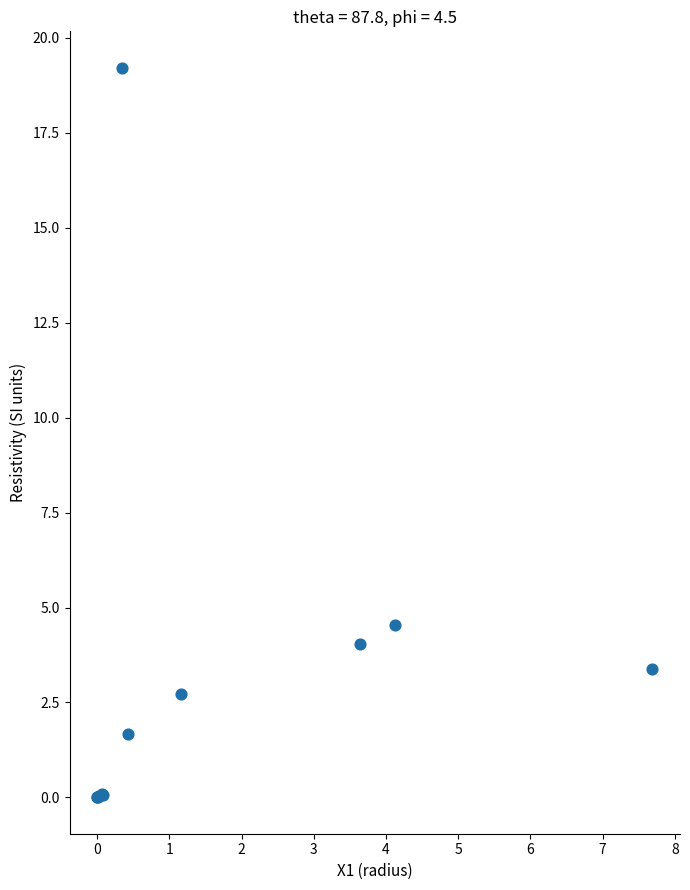

What Y value in the scatter plot is closest to 9?

4.5